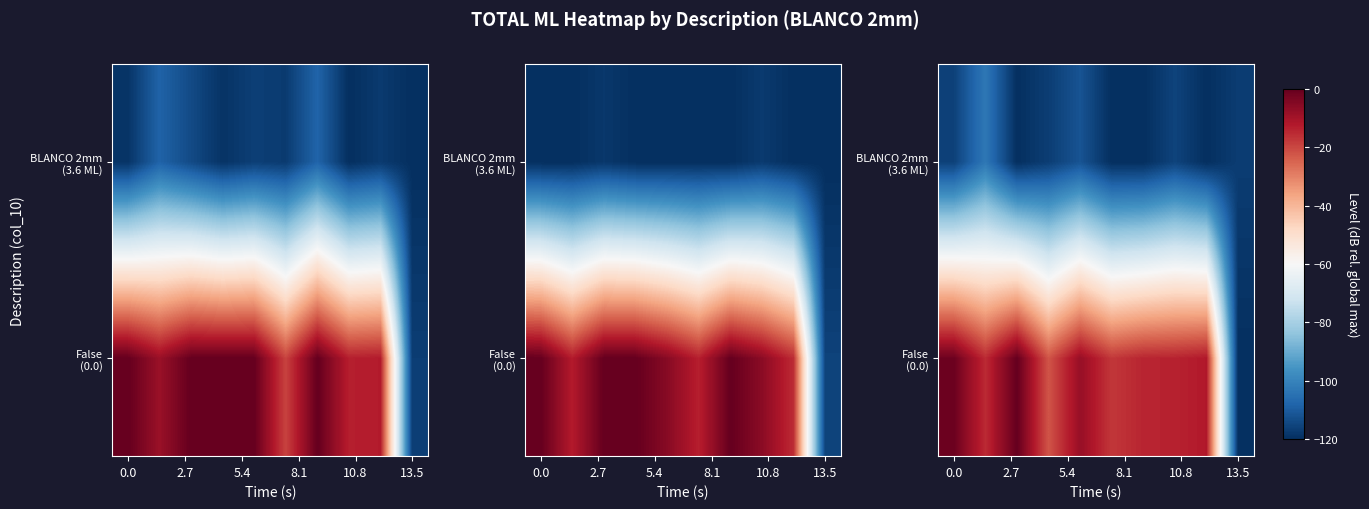

What is the difference between the row_0 values at 5.4 and 2.7?

15.2